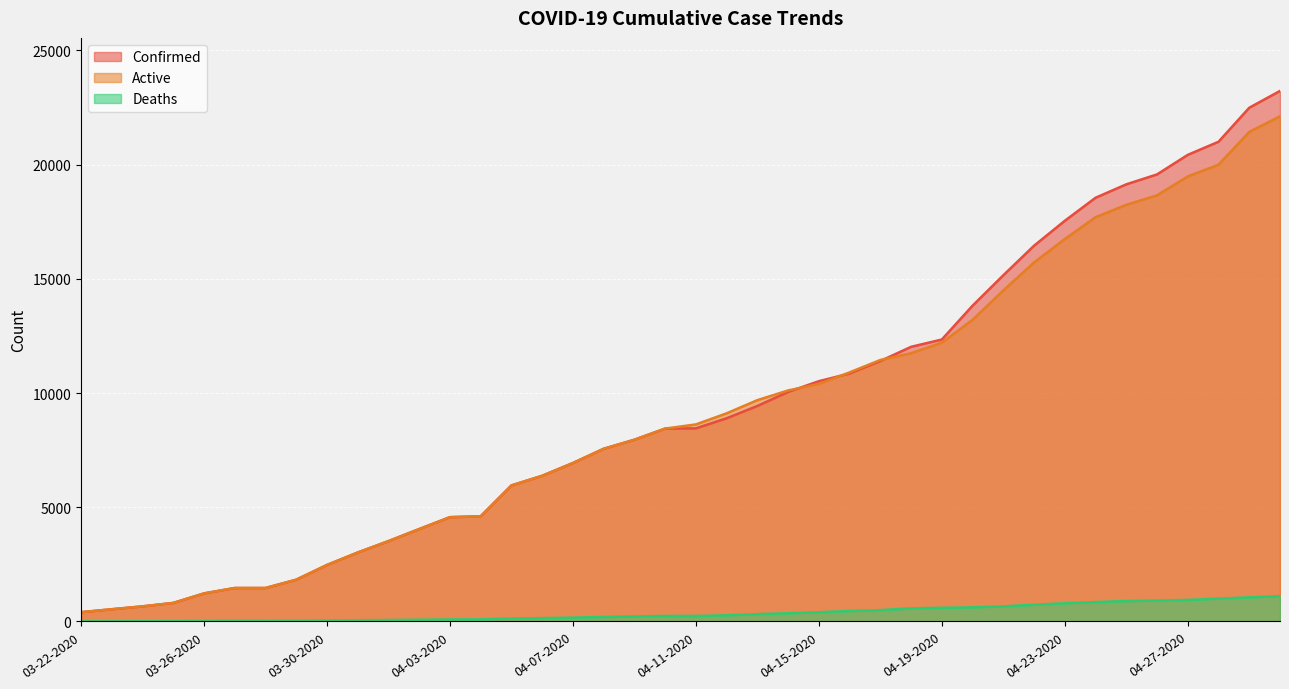

True or false: Deaths and Confirmed cross at least once.

False